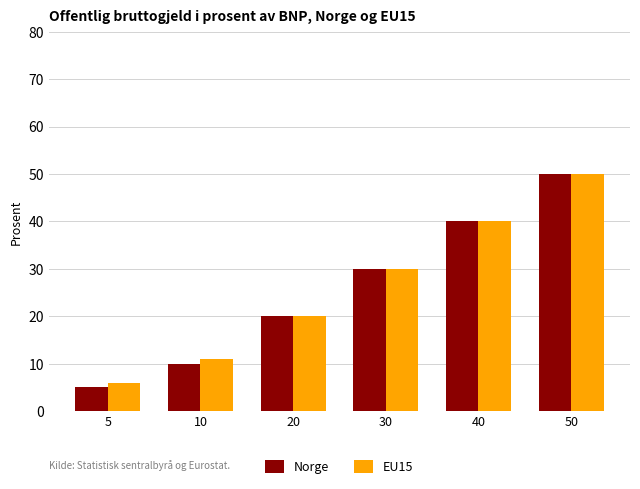

What is the value of the EU15 bar at the 6th from the left?

50